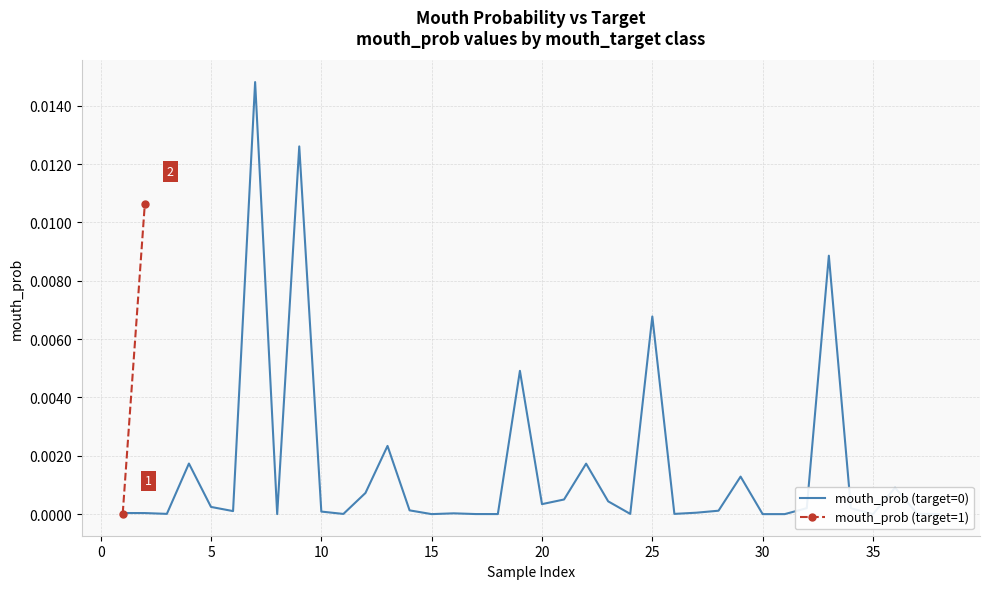

Does the chart display data point markers on the line(s)?

No